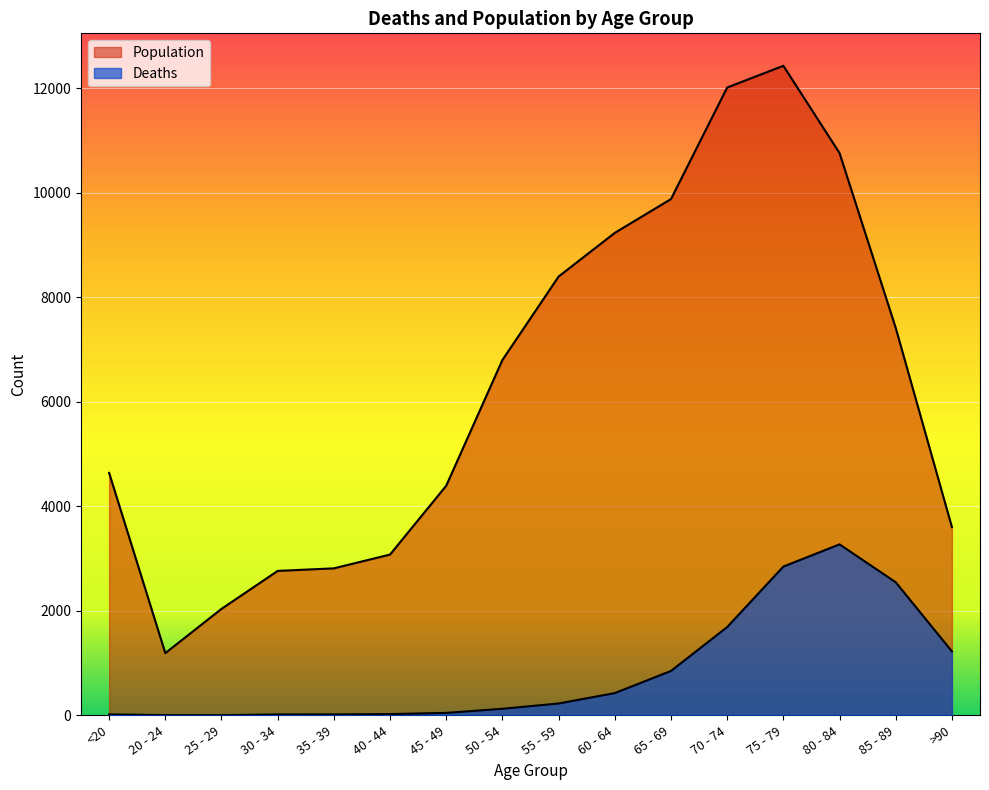

In Population, how many points are higher than both neighbors (excluding endpoints)?

1